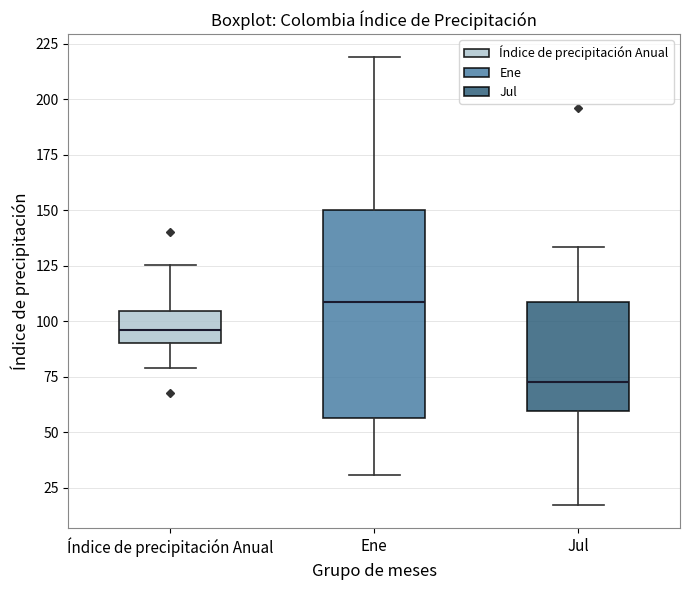

Which box is the tallest, from its lower edge to its upper edge?

Ene